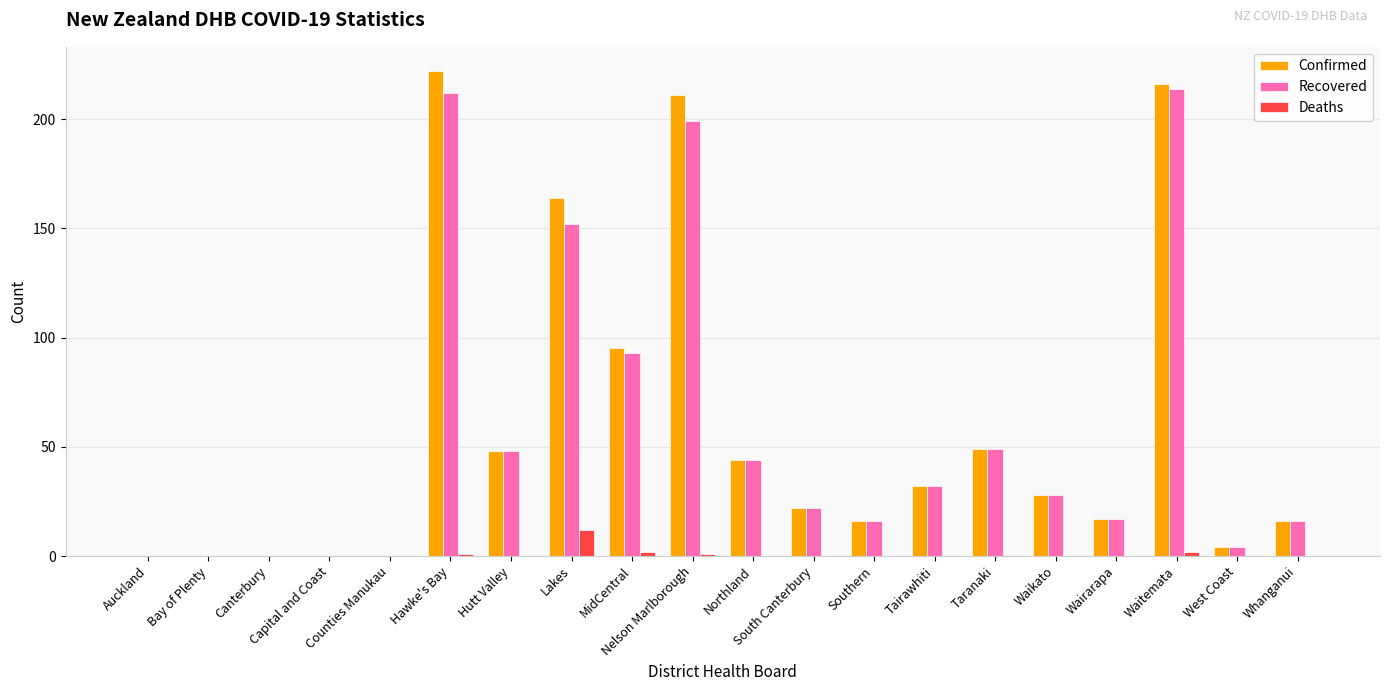

Which series has the largest range (max minus min)?

Confirmed